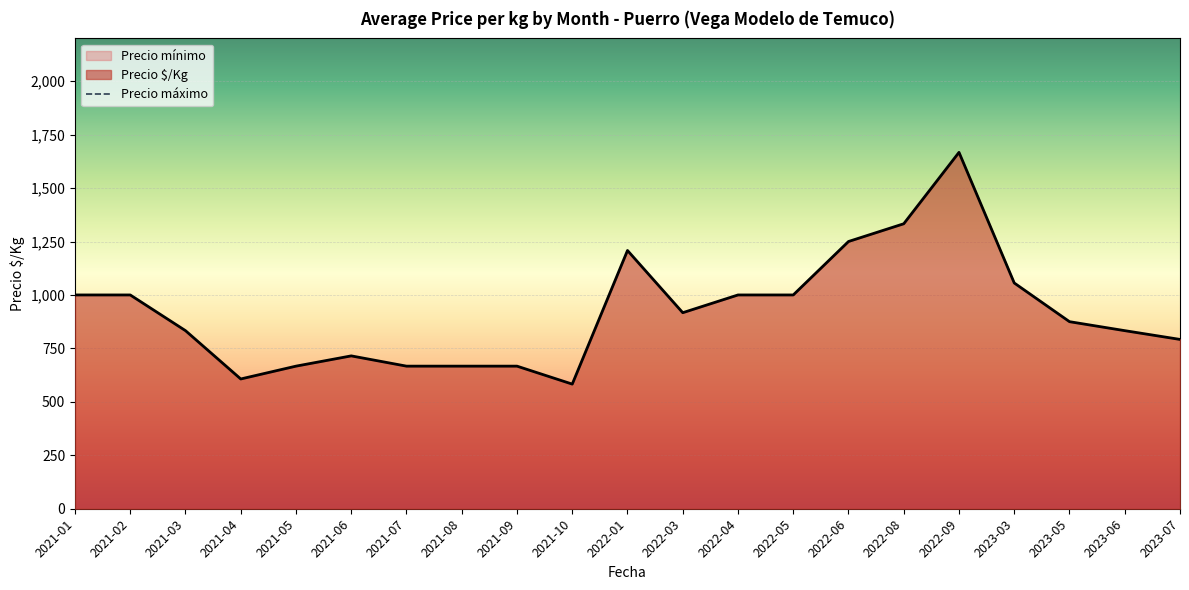

At which label does Precio mínimo first exceed 10500?

2021-01